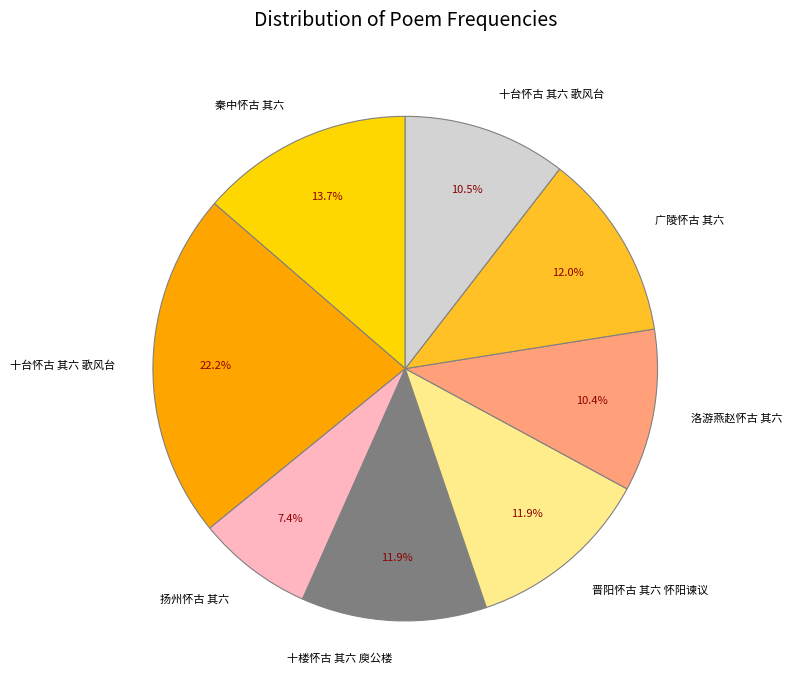

Is there a majority slice in this chart?

No